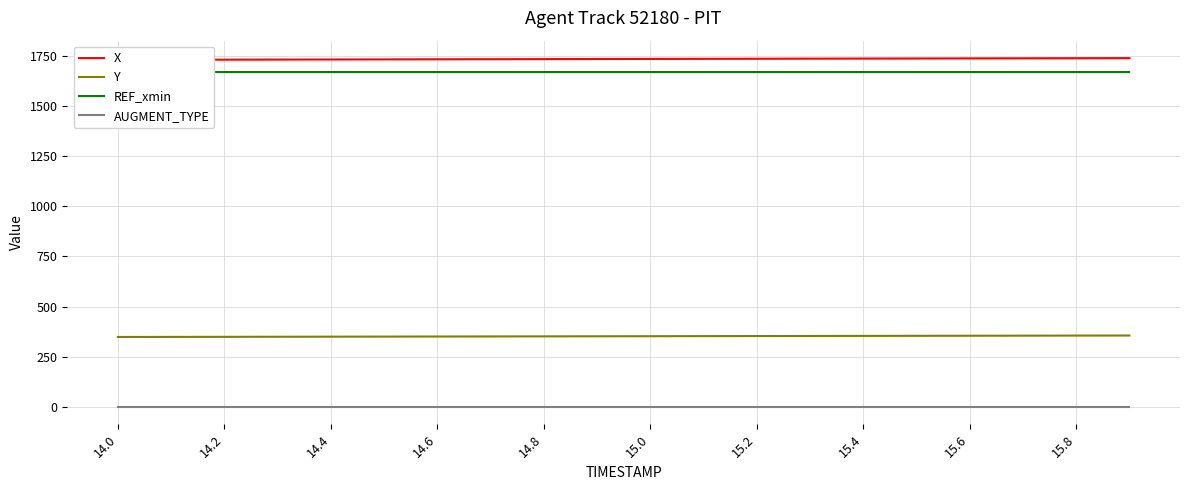

True or false: Y and AUGMENT_TYPE cross at least once.

False